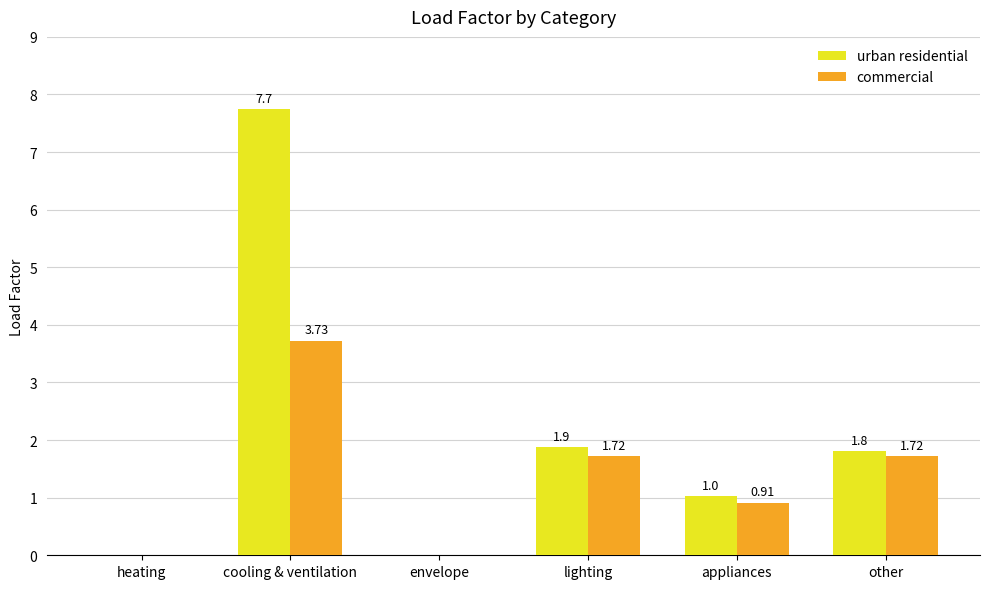

What is the difference between the urban residential values at lighting and appliances?

0.8